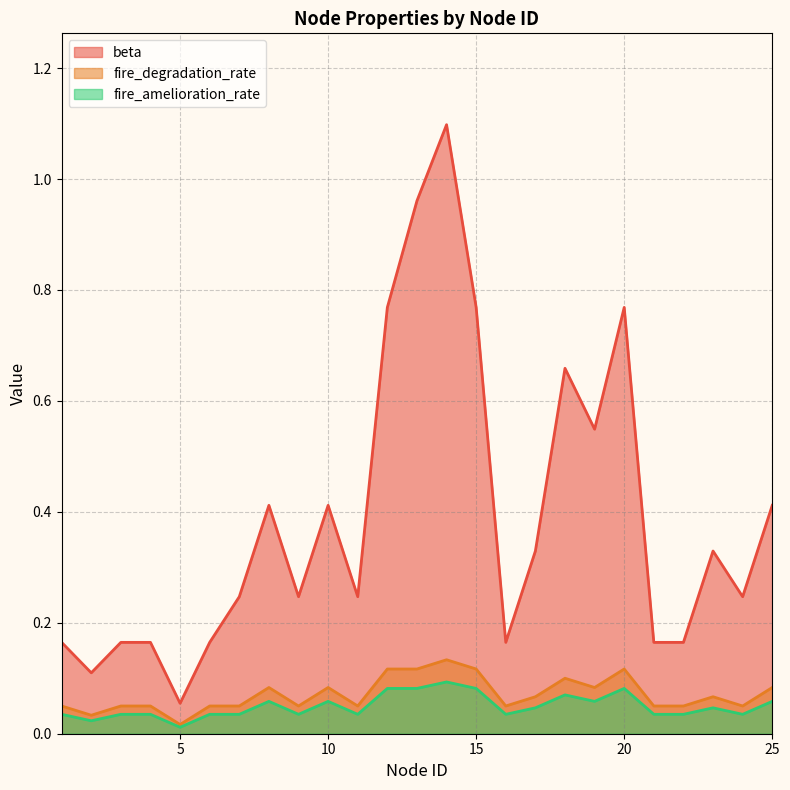

What is the difference between the second highest and second lowest values in the beta series?

0.9